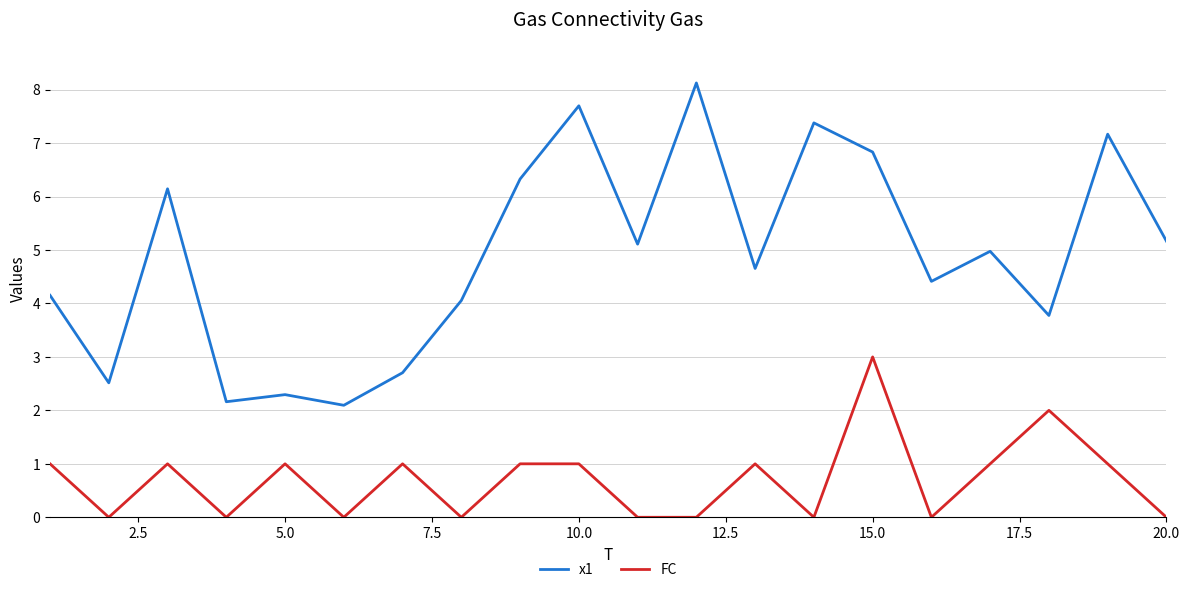

What is the greatest value displayed?

8.1